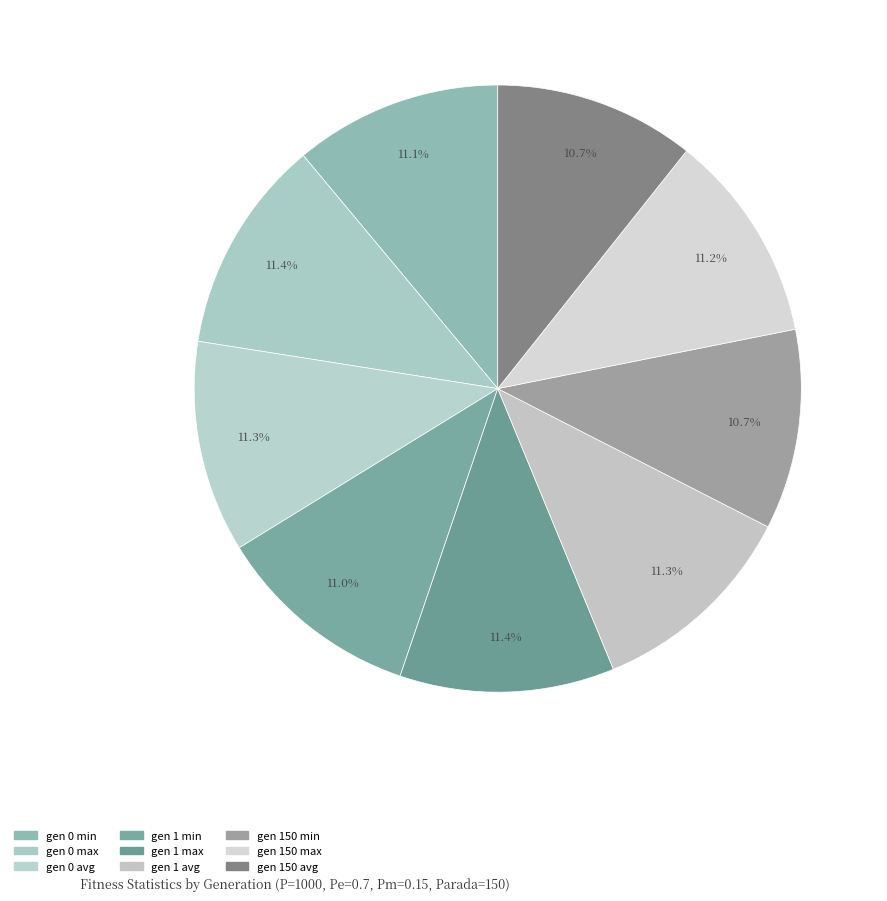

Is there any slice that represents more than half of the pie?

No